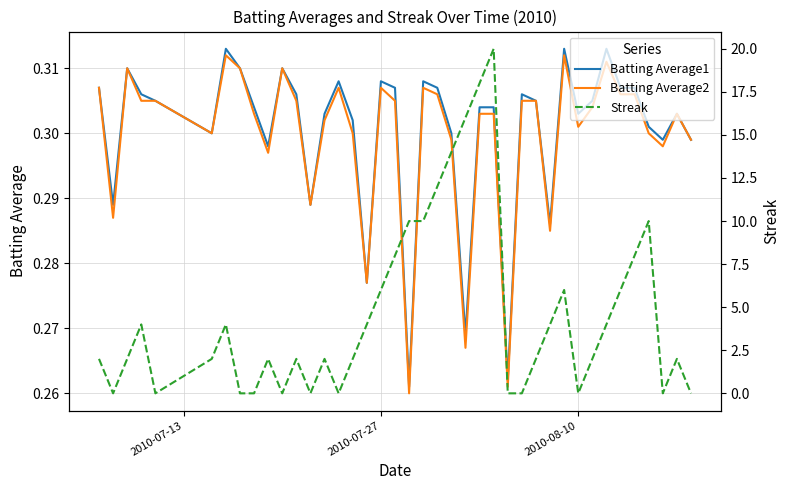

True or false: Batting Average1 has a value of 0.2 at 3.

False